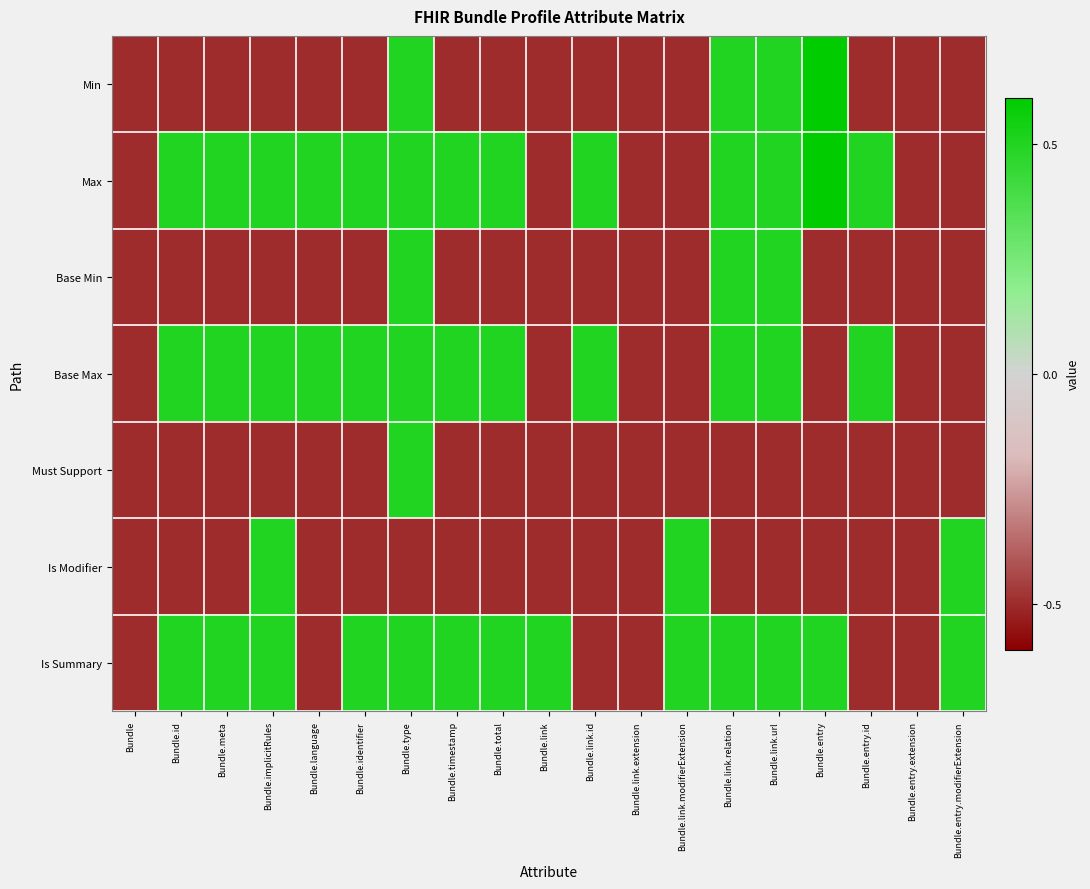

Which has a higher value, Bundle.link.relation or Bundle.link.id?

Bundle.link.relation